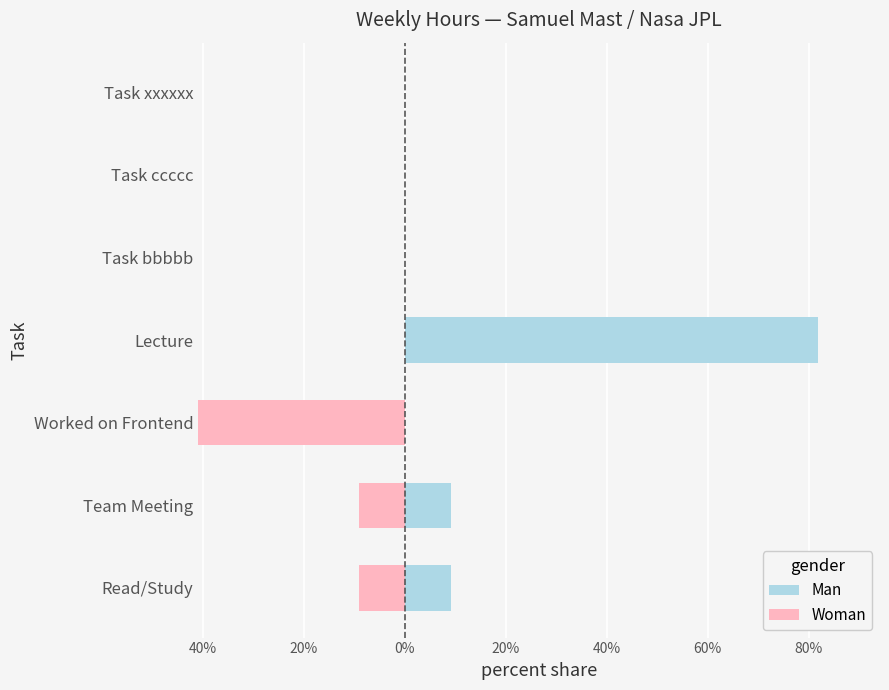

How many bars are there in each group?

2